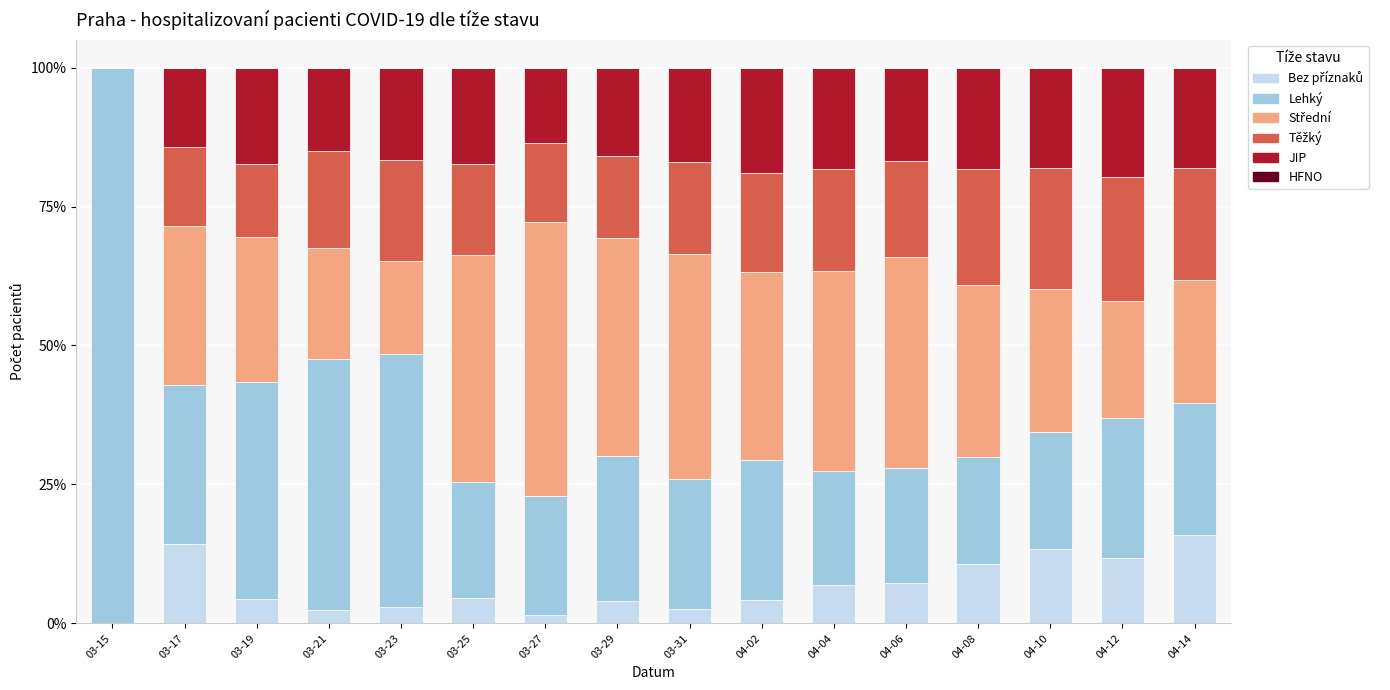

What is the total value across all series at 03-21?

100.0